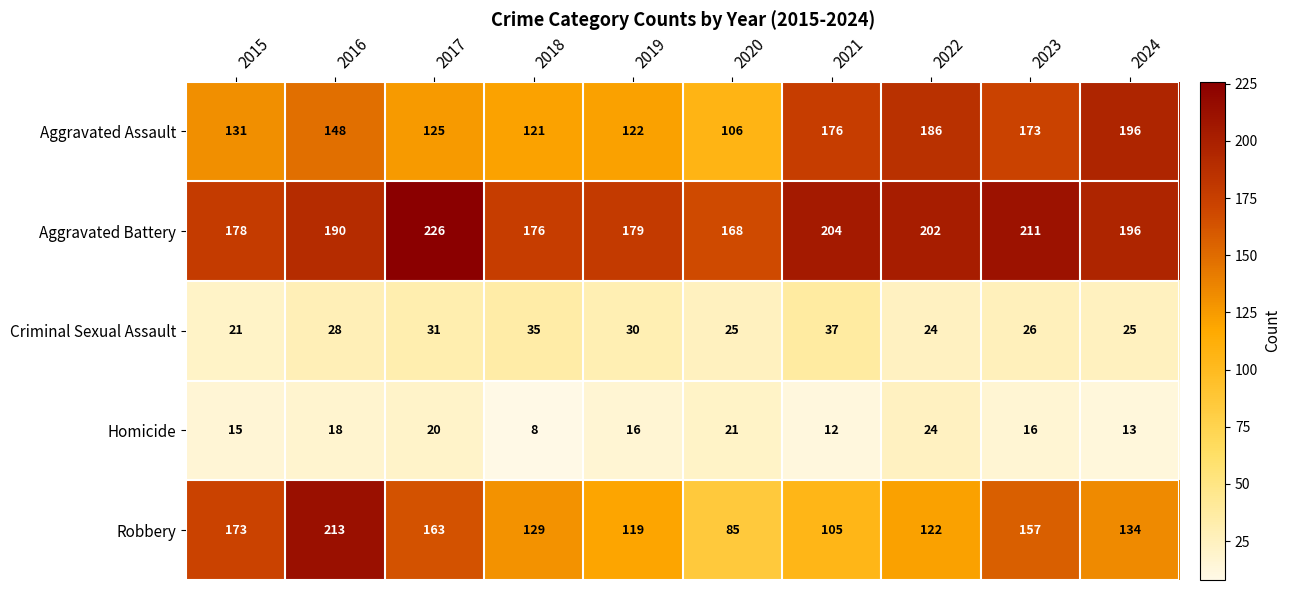

The Robbery series shows 173 at 2015. True or false?

True